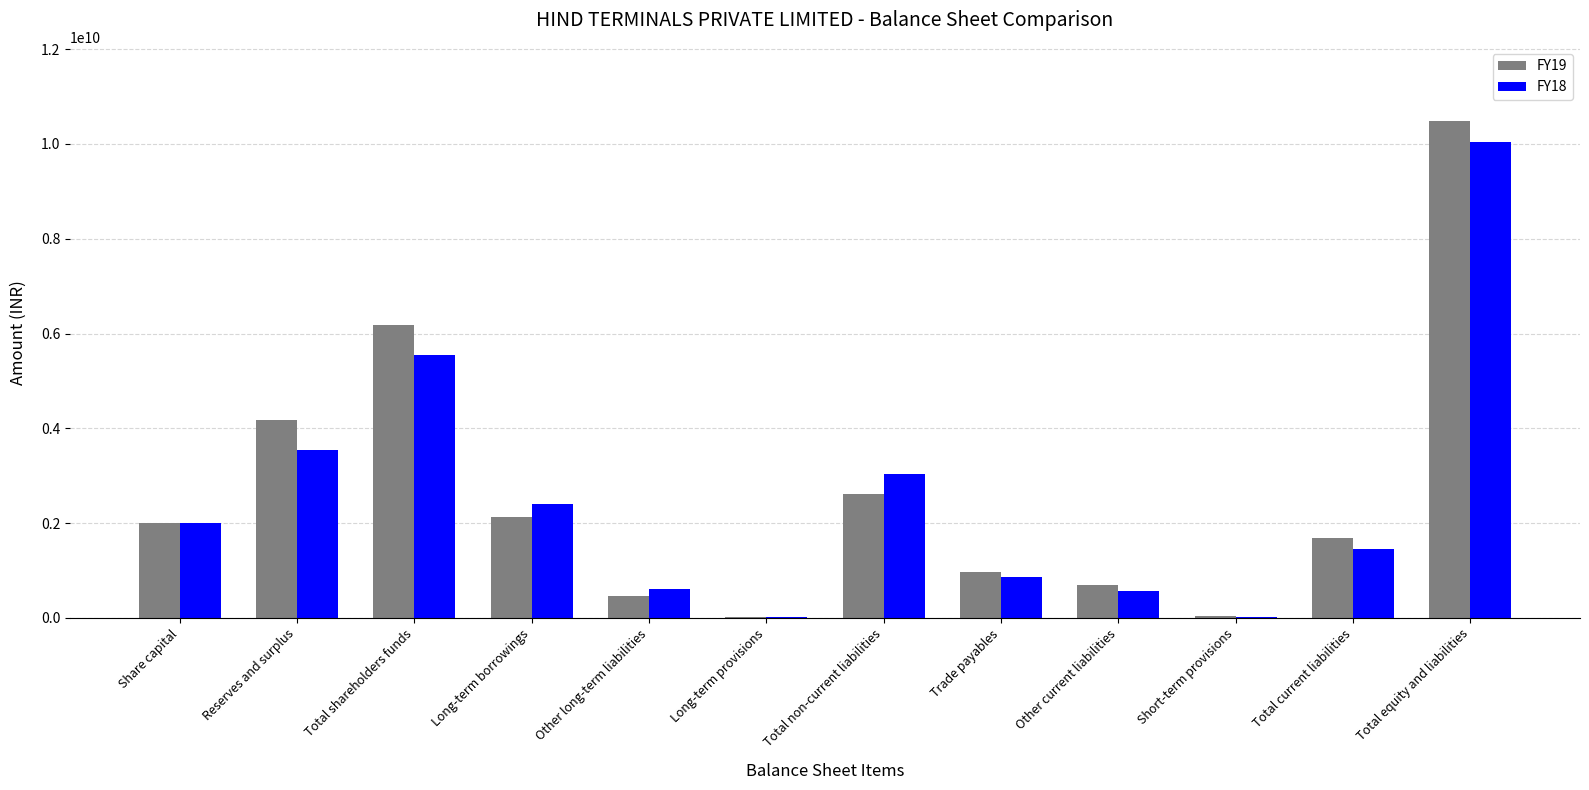

Is the value of FY18 at Long-term provisions greater than the value of FY19 at Total current liabilities?

No